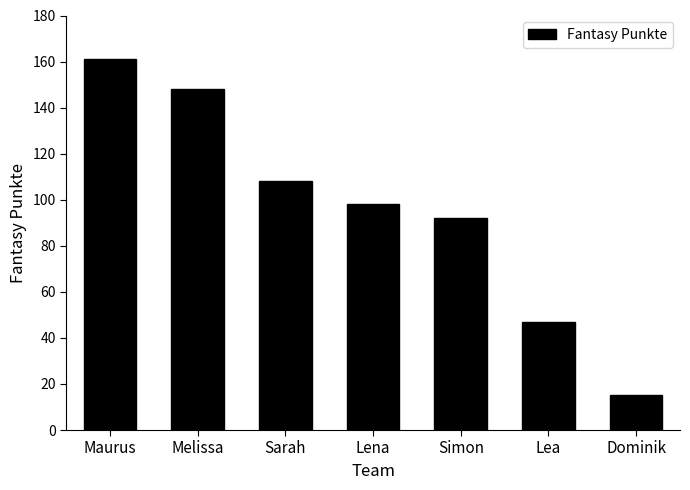

What is the change in value from Maurus to Dominik?

-146